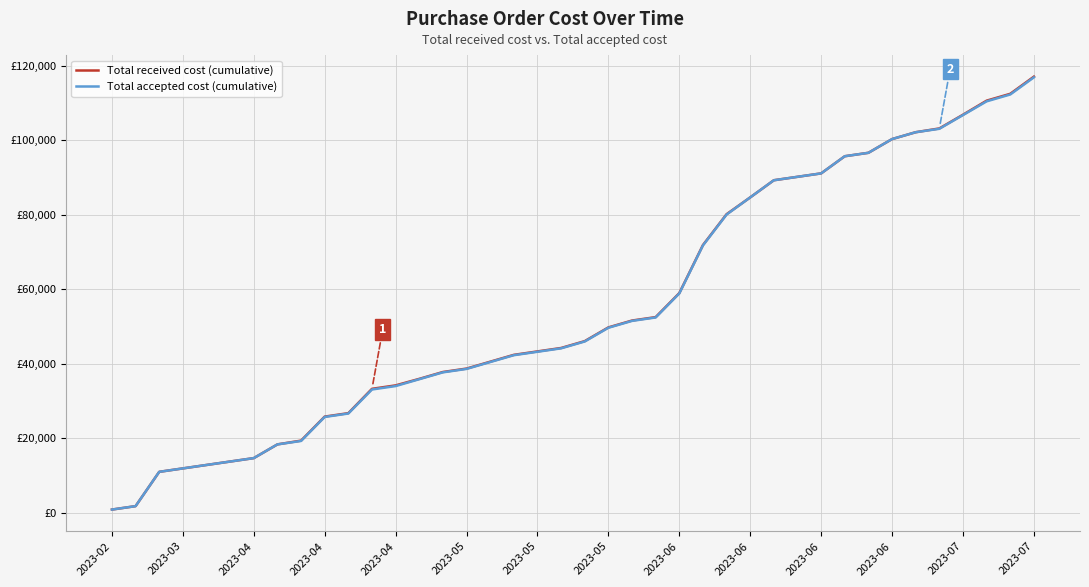

What are all the series names shown in the legend?

Total received cost (cumulative), Total accepted cost (cumulative)